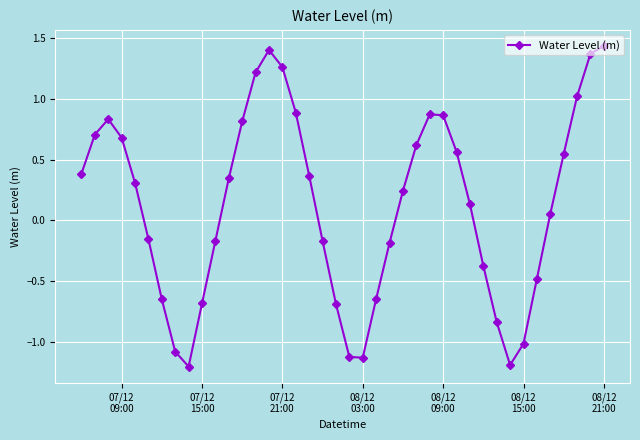

How many interior local peaks (higher than both neighbors) does the data have?

3